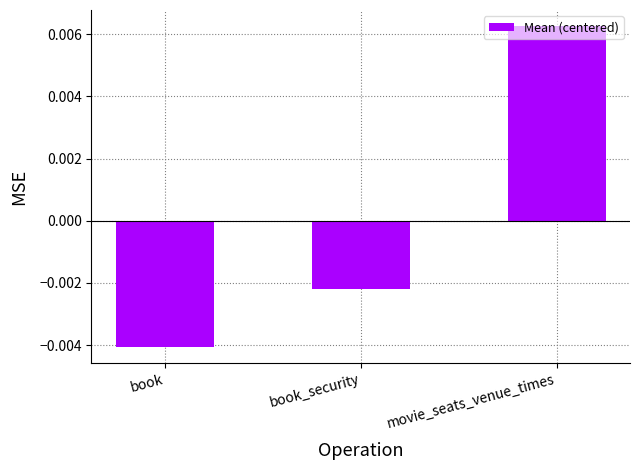

Which category has the highest value across all series?

movie_seats_venue_times